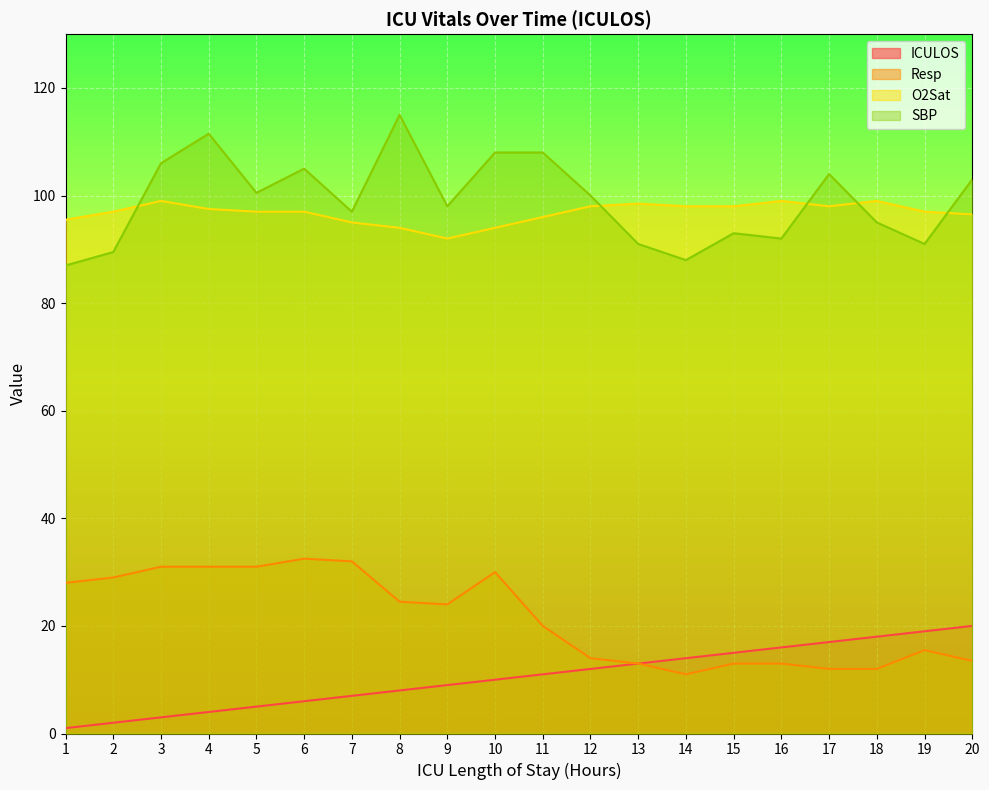

Rank the series at 17 from lowest to highest value.

Resp, ICULOS, O2Sat, SBP